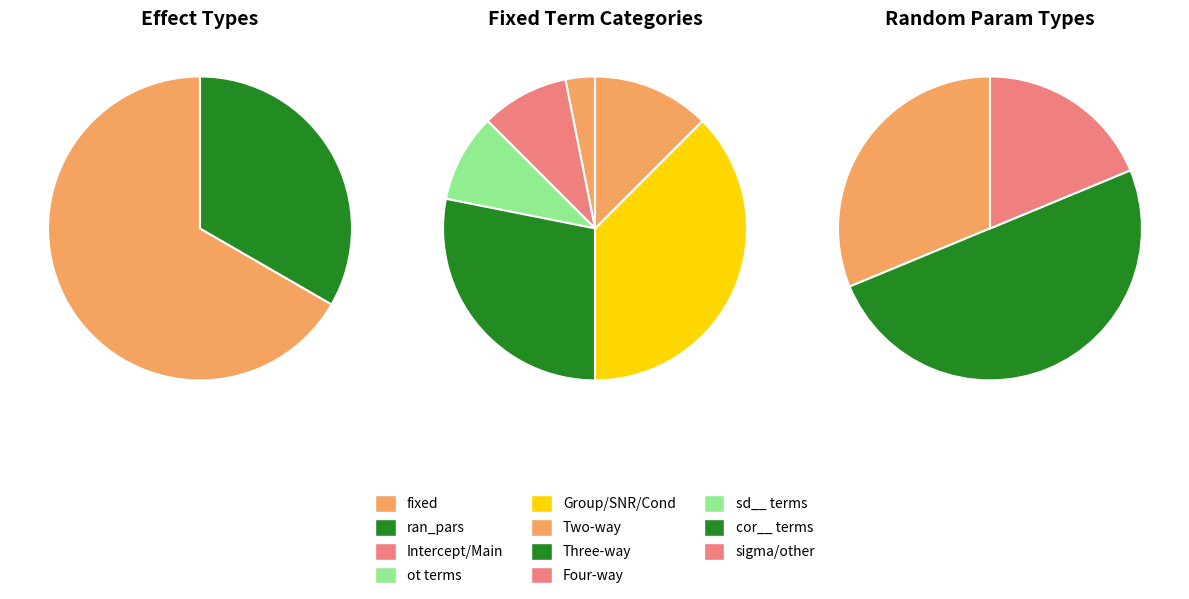

Count the number of slices in the pie.

2